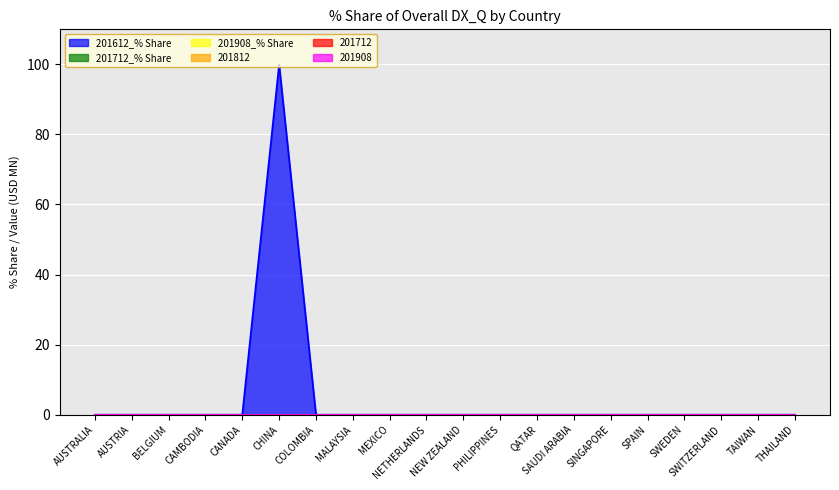

Reading left to right, extract all data points from this chart.

201612_% Share: AUSTRALIA=0	AUSTRIA=0	BELGIUM=0	CAMBODIA=0	CANADA=0	CHINA=100	COLOMBIA=0	MALAYSIA=0	MEXICO=0	NETHERLANDS=0	NEW ZEALAND=0	PHILIPPINES=0	QATAR=0	SAUDI ARABIA=0	SINGAPORE=0	SPAIN=0	SWEDEN=0	SWITZERLAND=0	TAIWAN=0	THAILAND=0
201712_% Share: AUSTRALIA=0	AUSTRIA=0	BELGIUM=0	CAMBODIA=0	CANADA=0	CHINA=0	COLOMBIA=0	MALAYSIA=0	MEXICO=0	NETHERLANDS=0	NEW ZEALAND=0	PHILIPPINES=0	QATAR=0	SAUDI ARABIA=0	SINGAPORE=0	SPAIN=0	SWEDEN=0	SWITZERLAND=0	TAIWAN=0	THAILAND=0
201908_% Share: AUSTRALIA=0	AUSTRIA=0	BELGIUM=0	CAMBODIA=0	CANADA=0	CHINA=0	COLOMBIA=0	MALAYSIA=0	MEXICO=0	NETHERLANDS=0	NEW ZEALAND=0	PHILIPPINES=0	QATAR=0	SAUDI ARABIA=0	SINGAPORE=0	SPAIN=0	SWEDEN=0	SWITZERLAND=0	TAIWAN=0	THAILAND=0
201812: AUSTRALIA=0	AUSTRIA=0	BELGIUM=0	CAMBODIA=0	CANADA=0	CHINA=0	COLOMBIA=0	MALAYSIA=0	MEXICO=0	NETHERLANDS=0	NEW ZEALAND=0	PHILIPPINES=0	QATAR=0	SAUDI ARABIA=0	SINGAPORE=0	SPAIN=0	SWEDEN=0	SWITZERLAND=0	TAIWAN=0	THAILAND=0
201712: AUSTRALIA=0	AUSTRIA=0	BELGIUM=0	CAMBODIA=0	CANADA=0	CHINA=0	COLOMBIA=0	MALAYSIA=0	MEXICO=0	NETHERLANDS=0	NEW ZEALAND=0	PHILIPPINES=0	QATAR=0	SAUDI ARABIA=0	SINGAPORE=0	SPAIN=0	SWEDEN=0	SWITZERLAND=0	TAIWAN=0	THAILAND=0
201908: AUSTRALIA=0	AUSTRIA=0	BELGIUM=0	CAMBODIA=0	CANADA=0	CHINA=0	COLOMBIA=0	MALAYSIA=0	MEXICO=0	NETHERLANDS=0	NEW ZEALAND=0	PHILIPPINES=0	QATAR=0	SAUDI ARABIA=0	SINGAPORE=0	SPAIN=0	SWEDEN=0	SWITZERLAND=0	TAIWAN=0	THAILAND=0